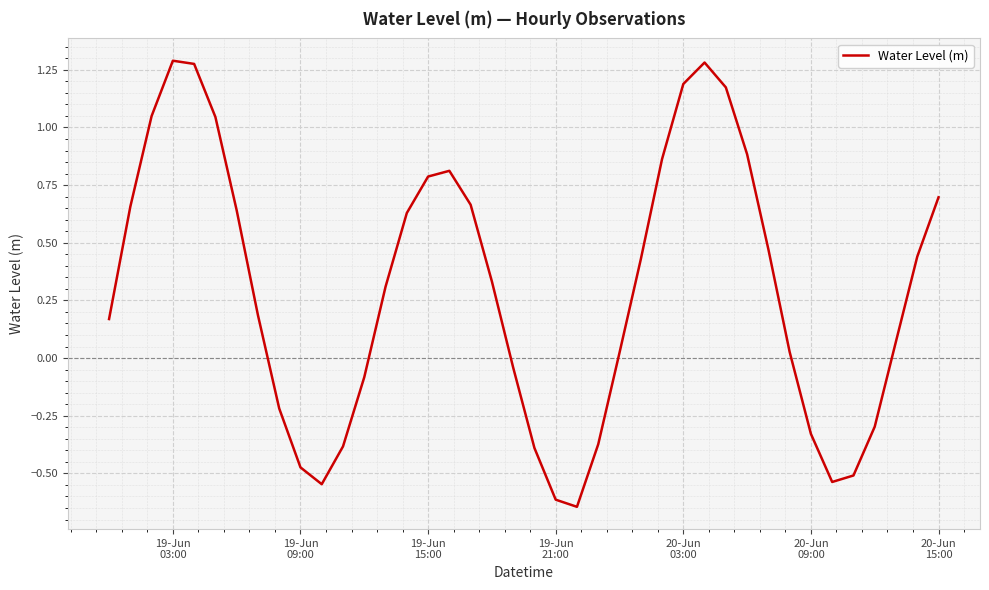

What is the difference between the maximum and minimum values?

1.9